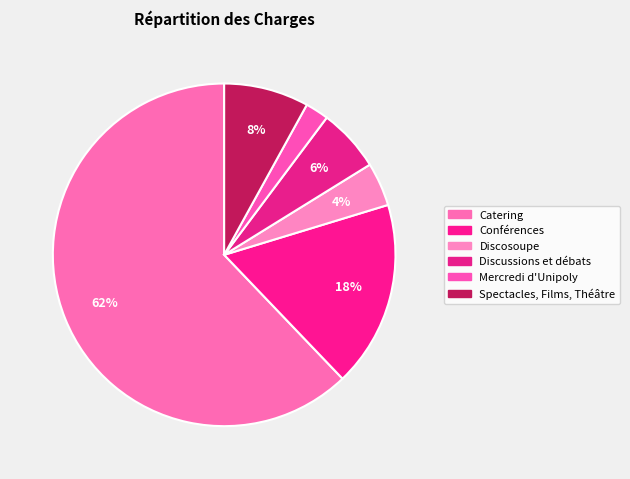

Count the number of slices in the pie.

6